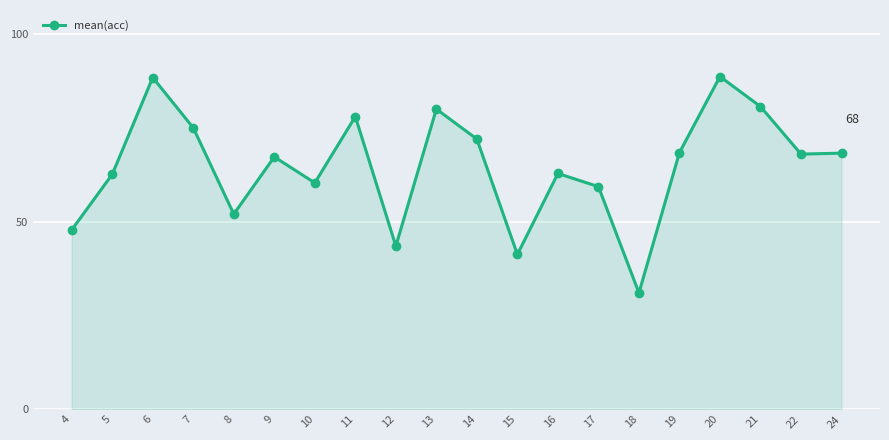

True or false: the data shows 55.0 at 6.

False